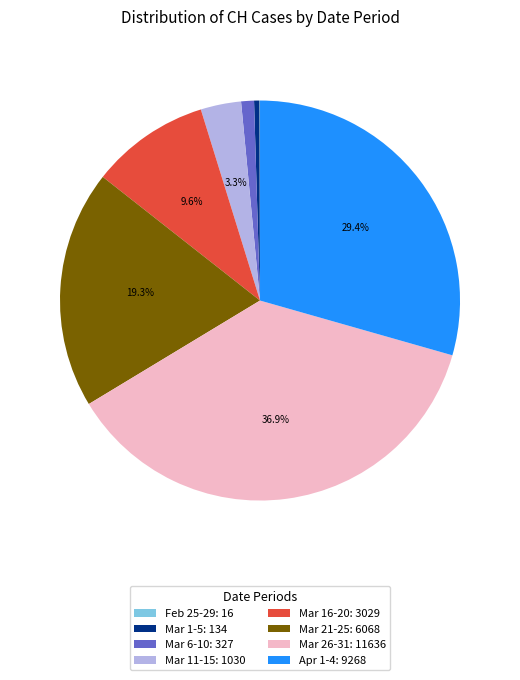

Combined, do Mar 21-25: 6068 and Mar 11-15: 1030 account for over 50%?

No